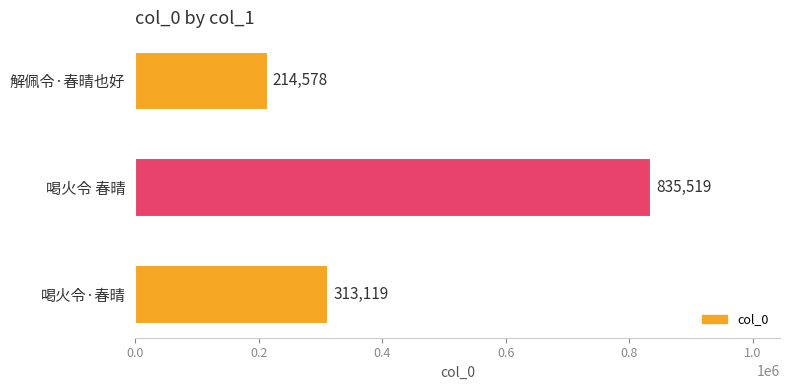

What is the minimum value shown in the chart?

214578